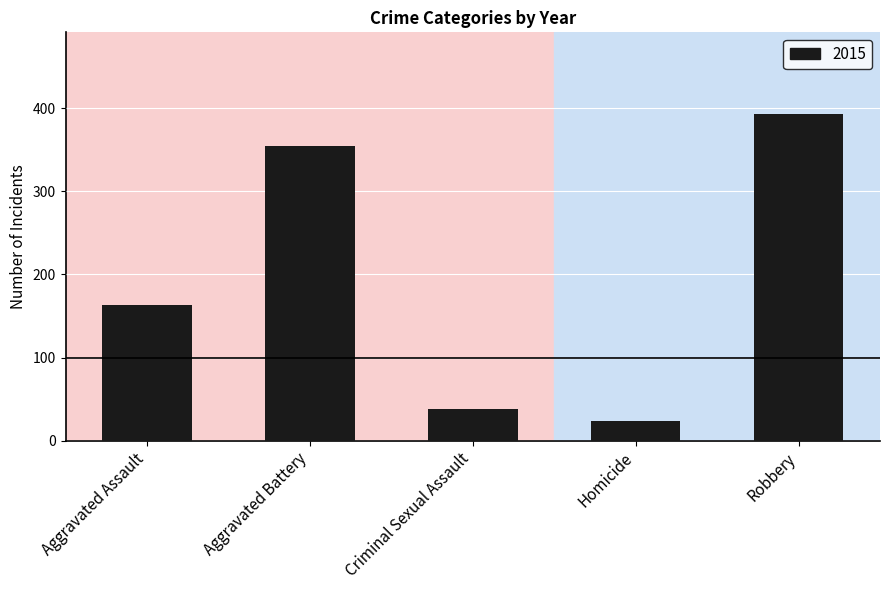

What position from the right is Aggravated Assault?

5